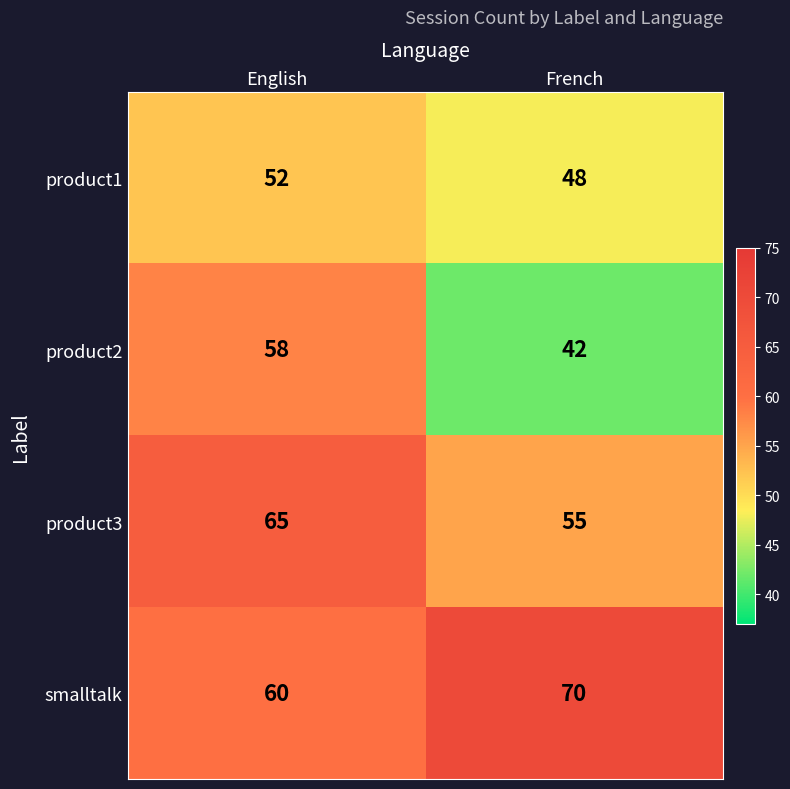

What is the spread (max minus min) of values at English?

13